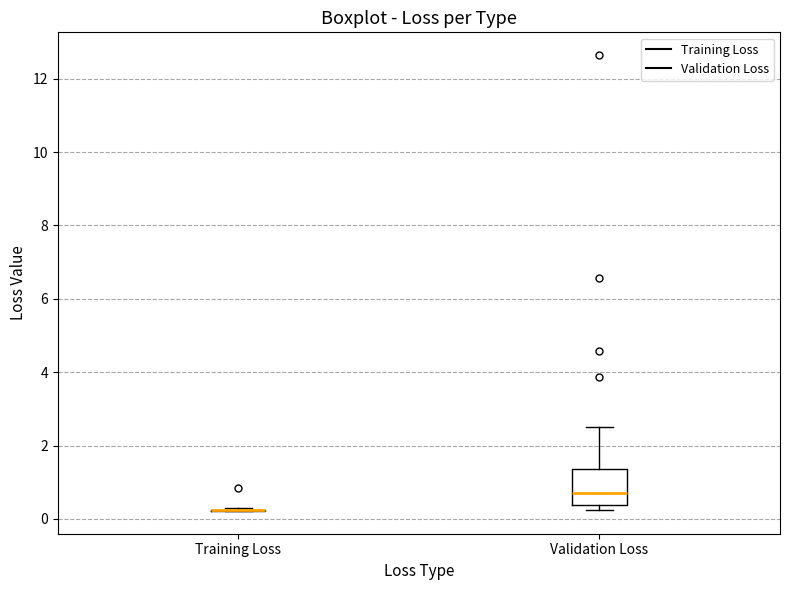

Reading left to right, transcribe this box plot: for each box, give where its median line is, the range the box spans, and where its two whiskers end, as read against the y-axis. The values are not printed on the chart, so give them approximately, as read against the axis.

Training Loss: box collapsed to a line at 0.2, whiskers 0.2 to 0.2
Validation Loss: median 0.8, box 0.4 to 1.4, whiskers 0.2 to 2.6